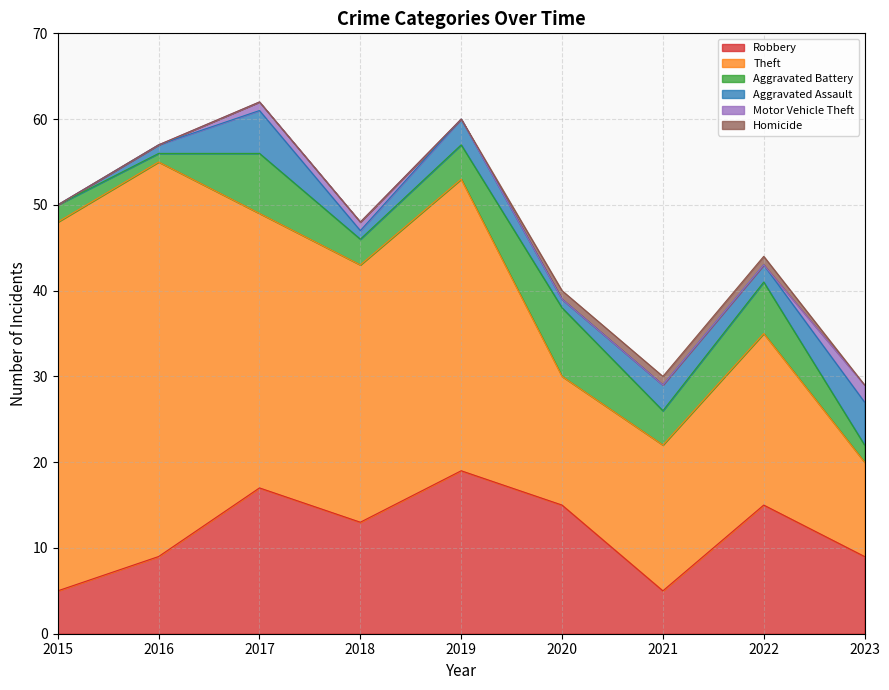

What is the approximate value of Robbery at 2019?

19